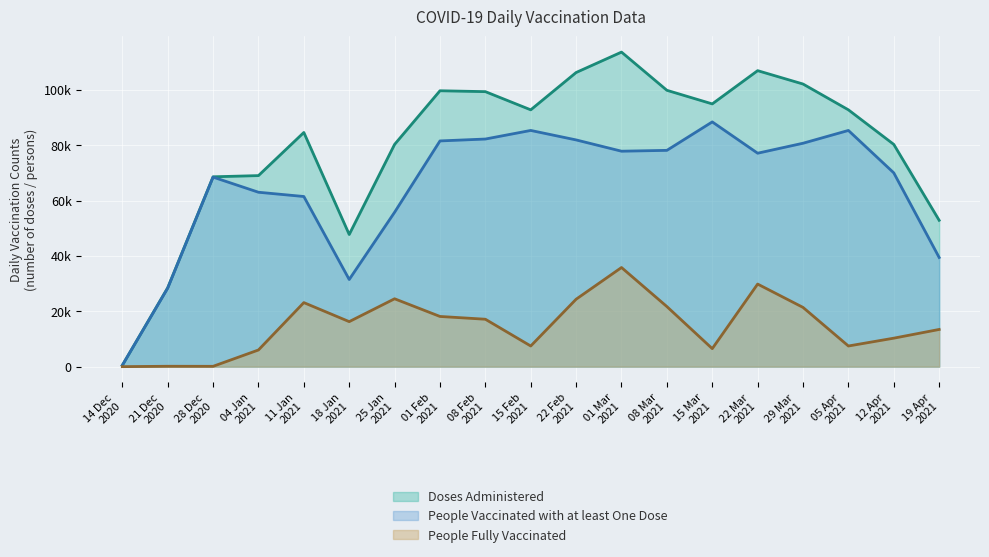

What is the minimum value shown in the chart?

1